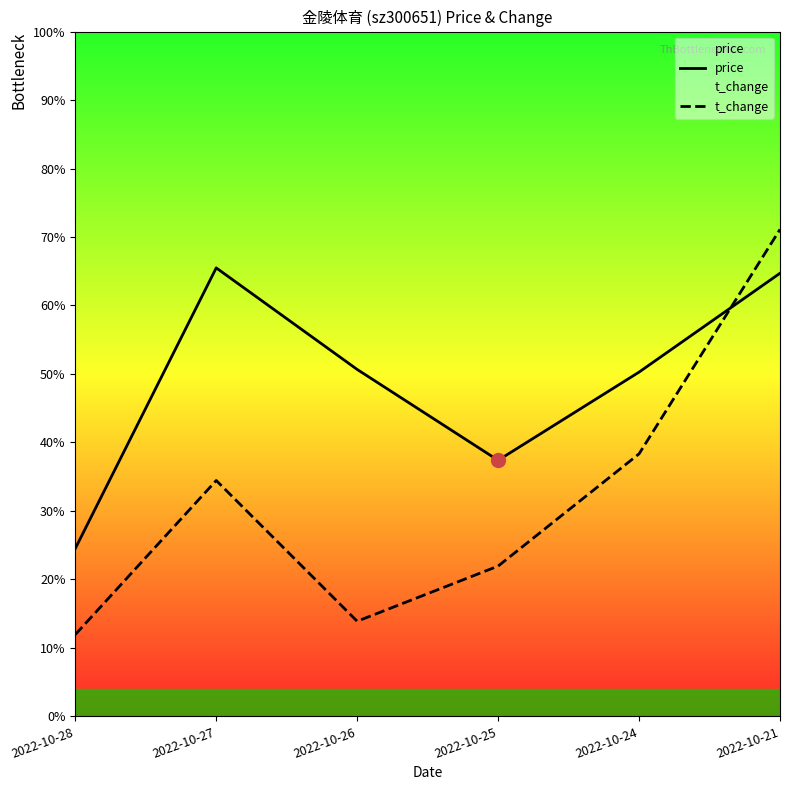

The value of t_change at 2022-10-27 is 34.4. True or false?

True